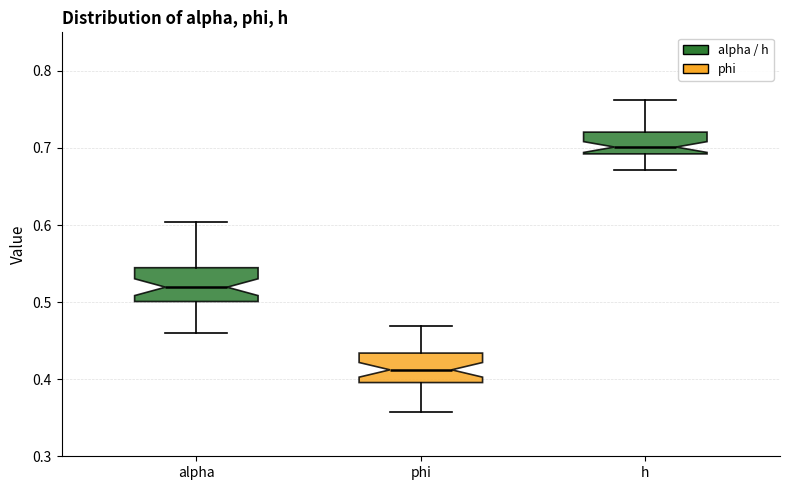

Which box's median line is the highest?

h